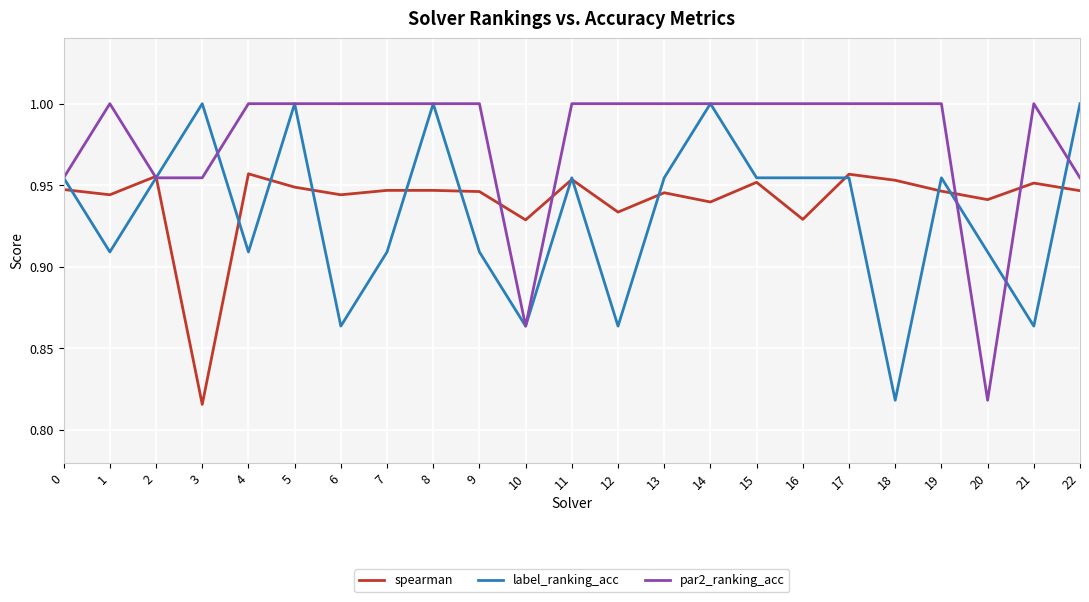

What is the difference between the highest and lowest values at 6?

0.1